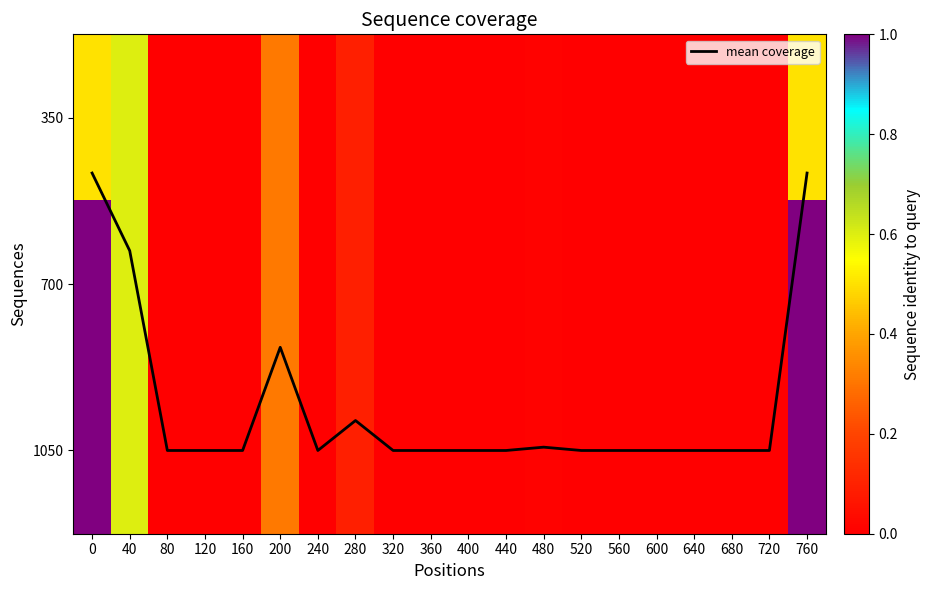

The 1050 series shows 0.0 at 120. True or false?

True